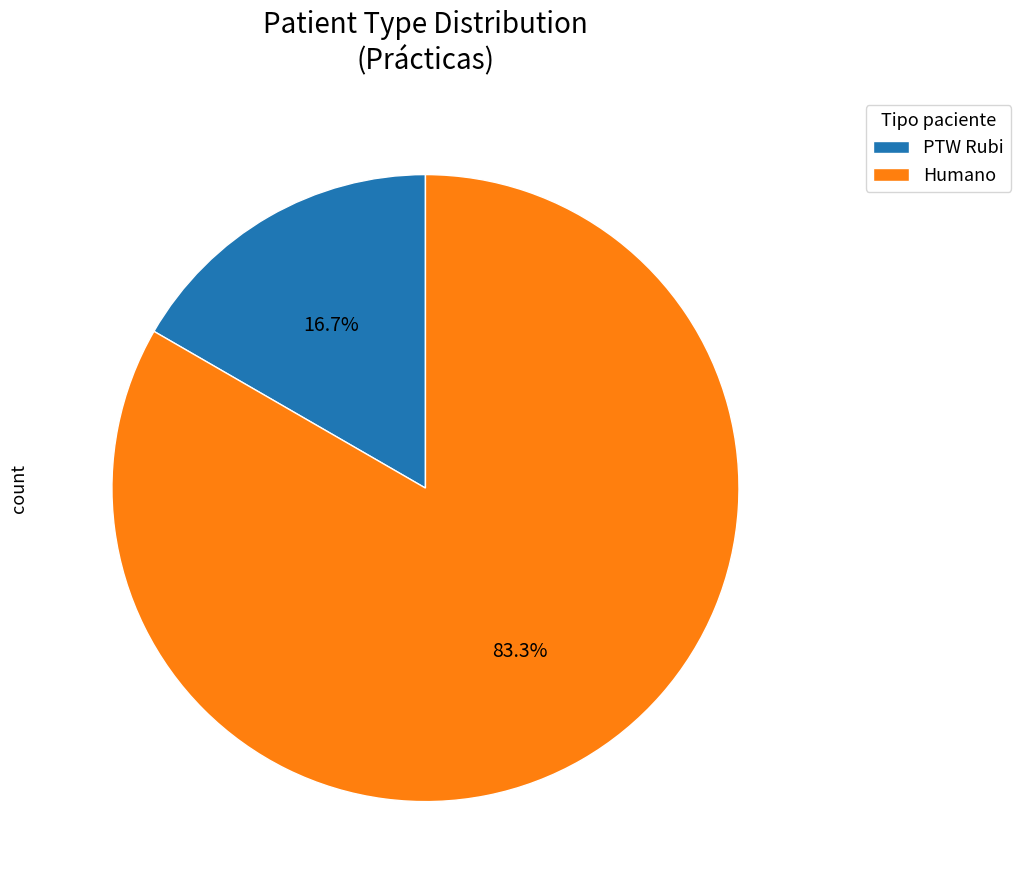

Which category has the smallest portion of the pie?

PTW Rubi